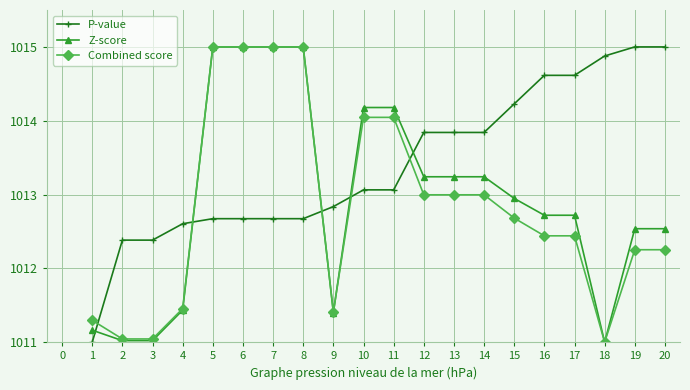

Between 14 and 17, which series saw the biggest shift?

P-value